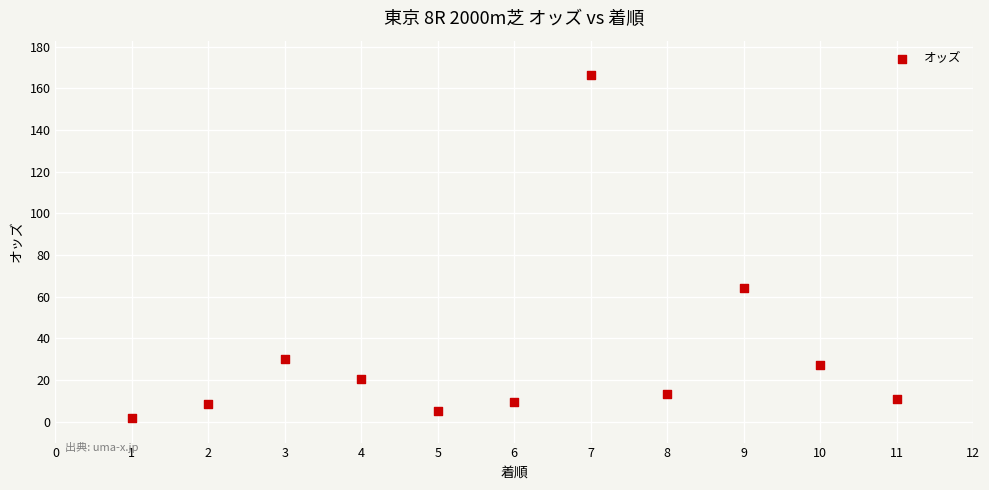

What Y value in the scatter plot is closest to 84?

64.0